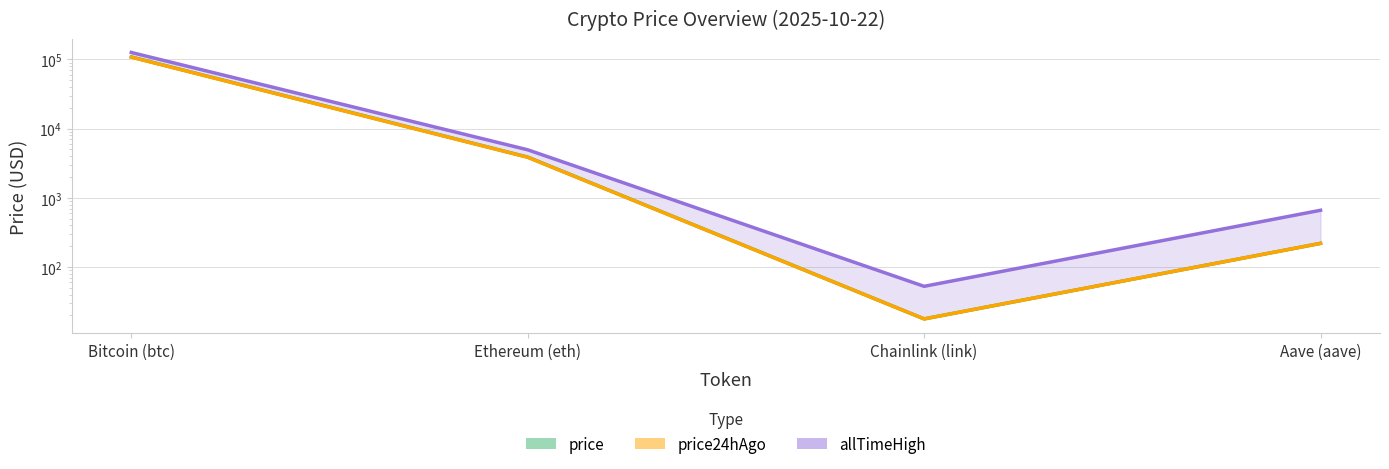

Reading left to right, what are all the values shown in this chart?

price: 108585.0	3880.0	17.8	220.4
price24hAgo: 107946.0	3858.1	17.8	220.0
allTimeHigh: 126080.0	4946.1	52.7	661.7